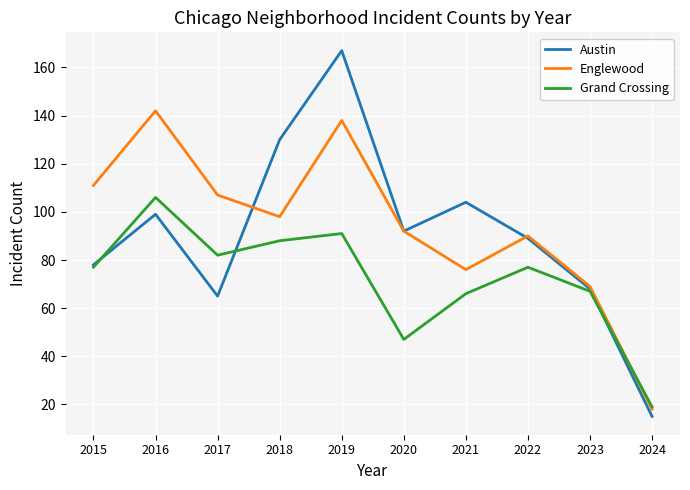

List the series in order of their overall mean, lowest first.

Grand Crossing, Austin, Englewood